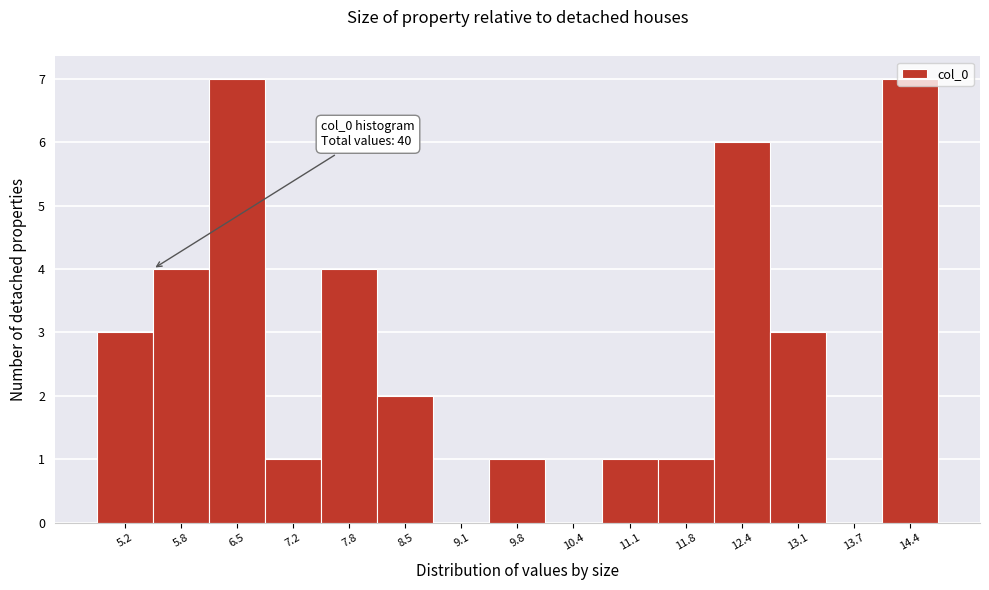

What is the sum of the values at 13.1 and 10.4?

3